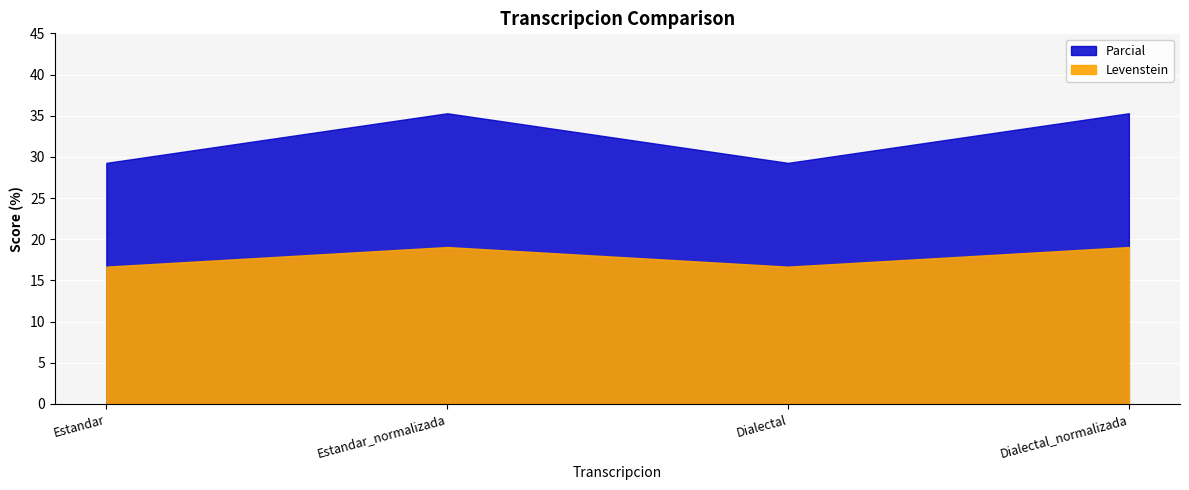

Count the number of categories in the chart.

4